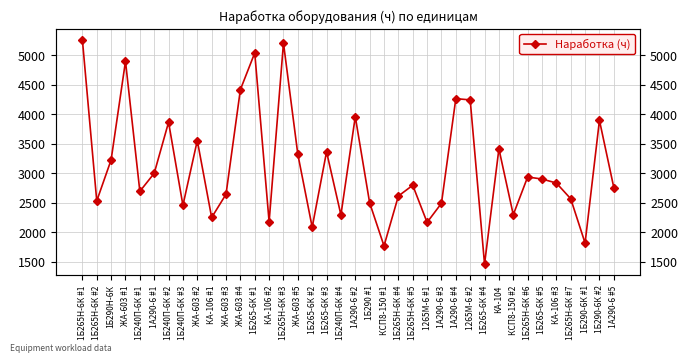

What is the label of the 17th point from the right?

КСП8-150 #1